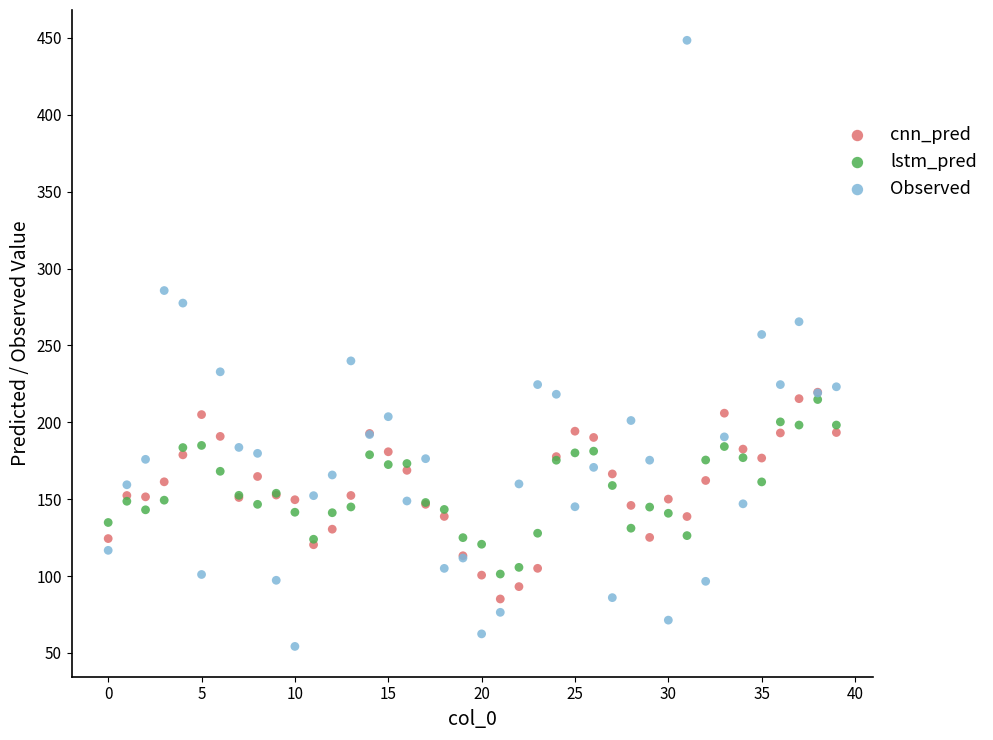

What are all the series names shown in the legend?

cnn_pred, lstm_pred, Observed